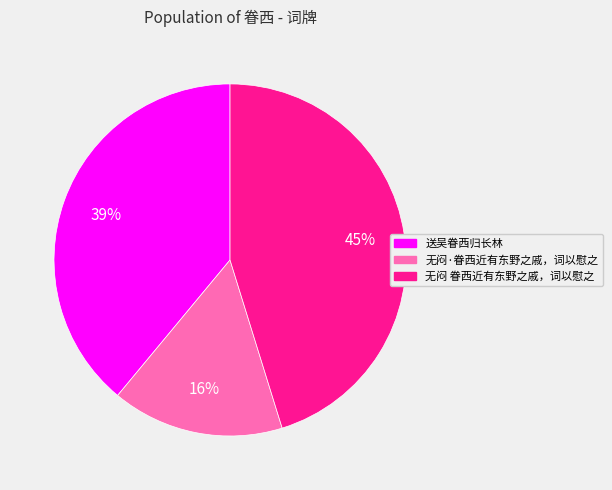

What percentage is the 无闷 眷西近有东野之戚，词以慰之 slice, to the nearest percent?

45%